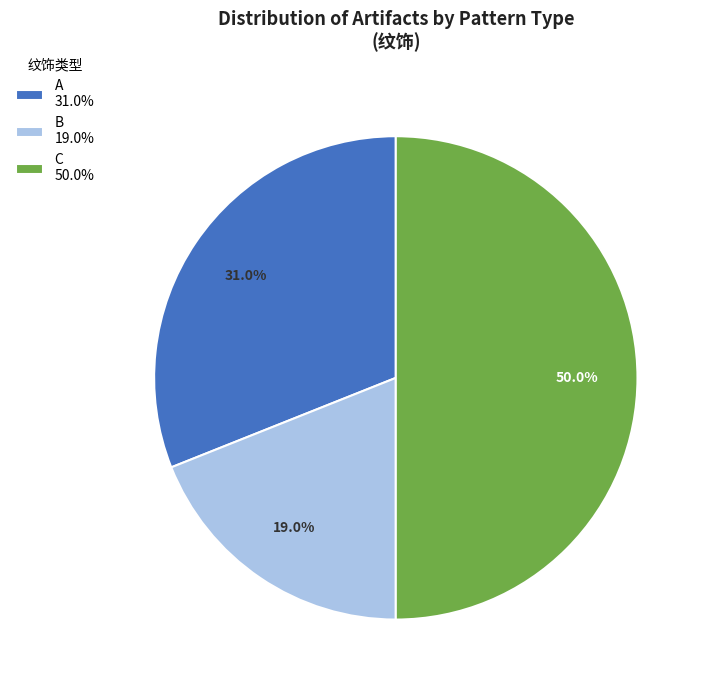

Count the number of slices in the pie.

3